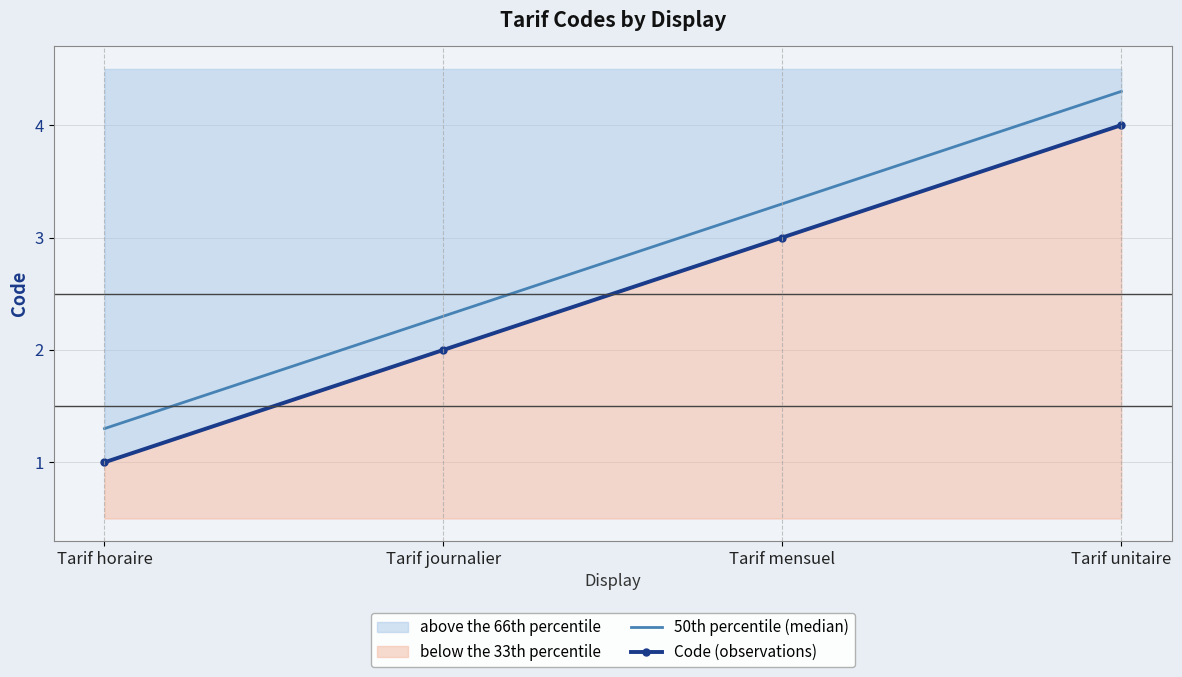

At which label is the value closest to 2?

Tarif journalier